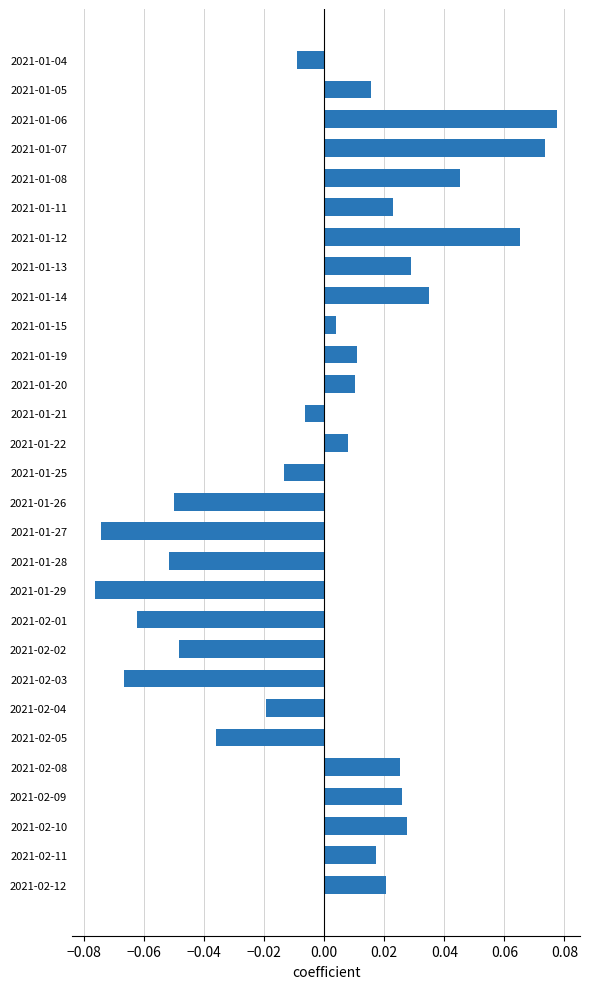

How many values exceed 0?

17